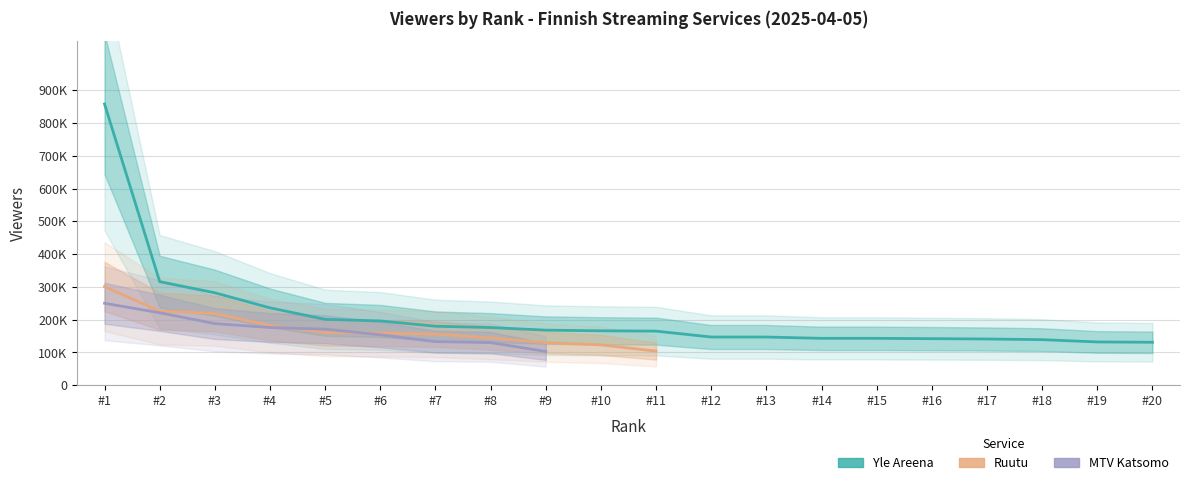

What is the highest value of the MTV Katsomo series?

250000.0